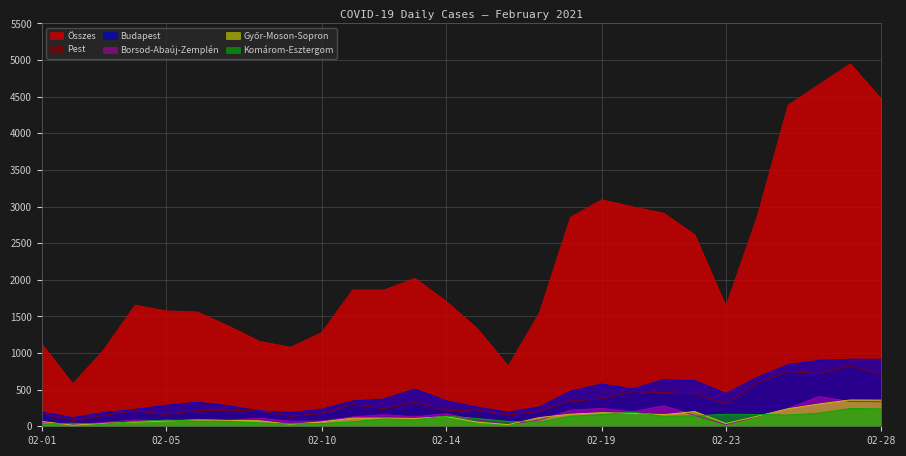

How many lines are shown in the chart?

6